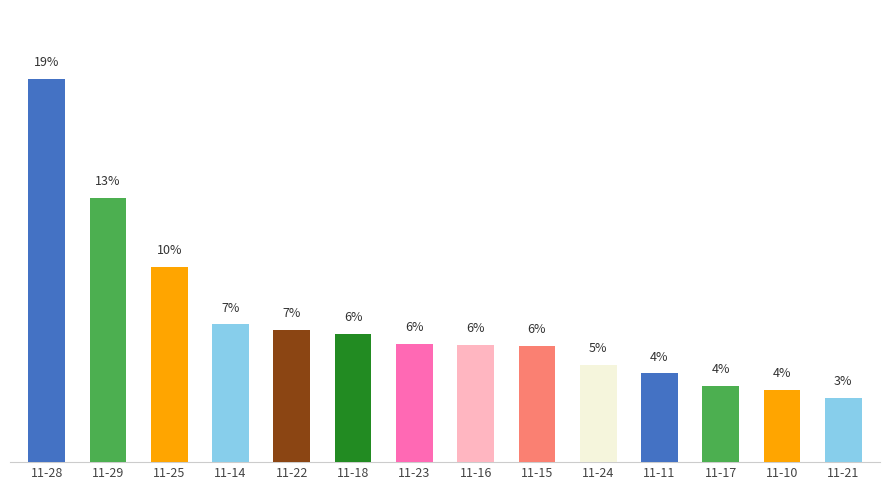

List the labels in order of value, largest first.

11-28, 11-29, 11-25, 11-14, 11-22, 11-18, 11-23, 11-16, 11-15, 11-24, 11-11, 11-17, 11-10, 11-21